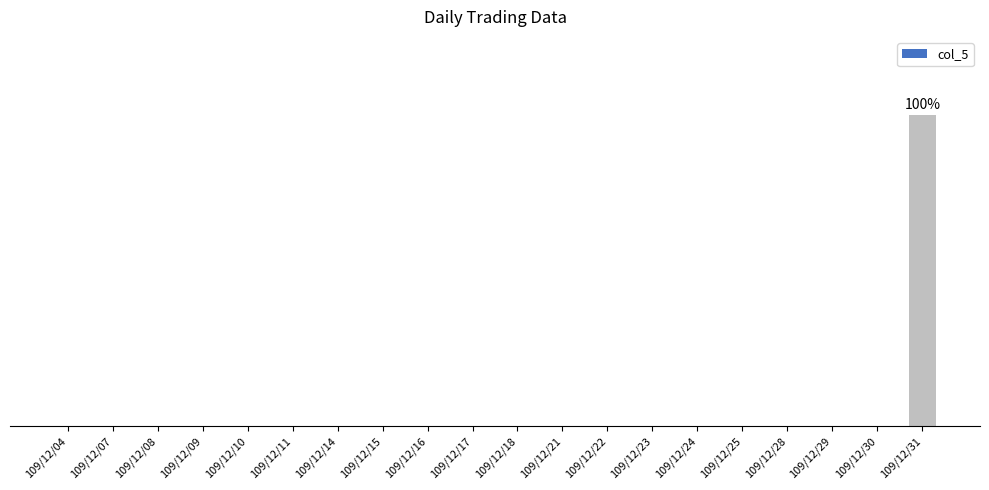

True or false: the data shows 71681 at 109/12/08.

False